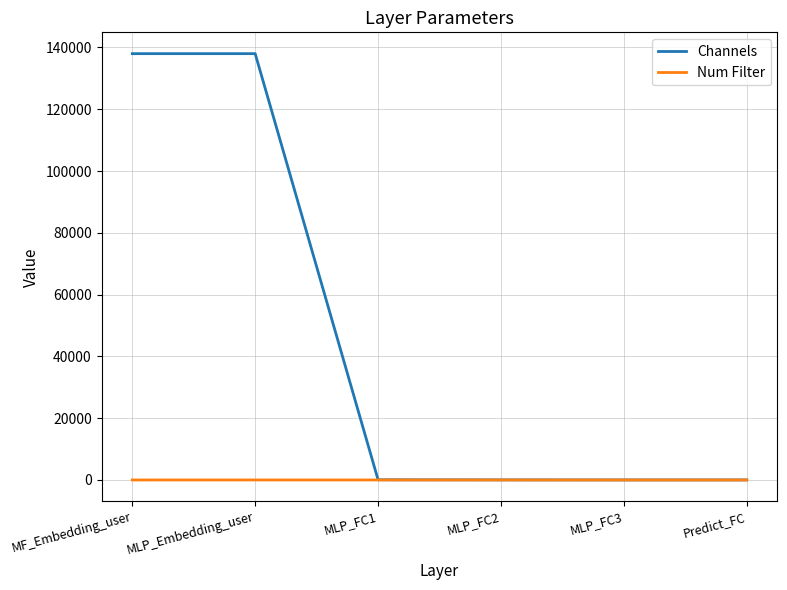

Which series changed the most between MF_Embedding_user and MLP_FC2?

Channels